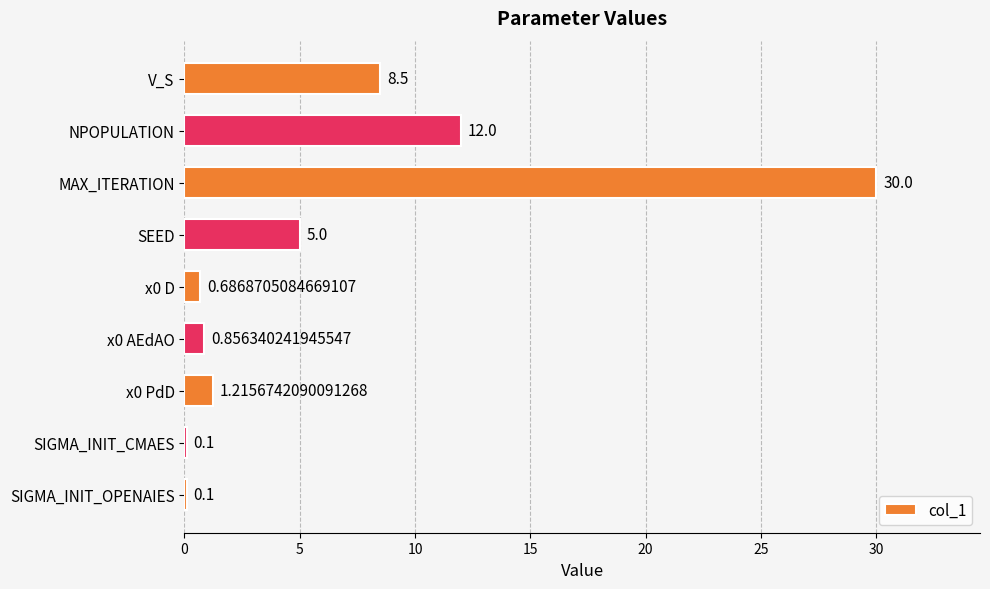

Where is the data nearest to the value 15?

NPOPULATION